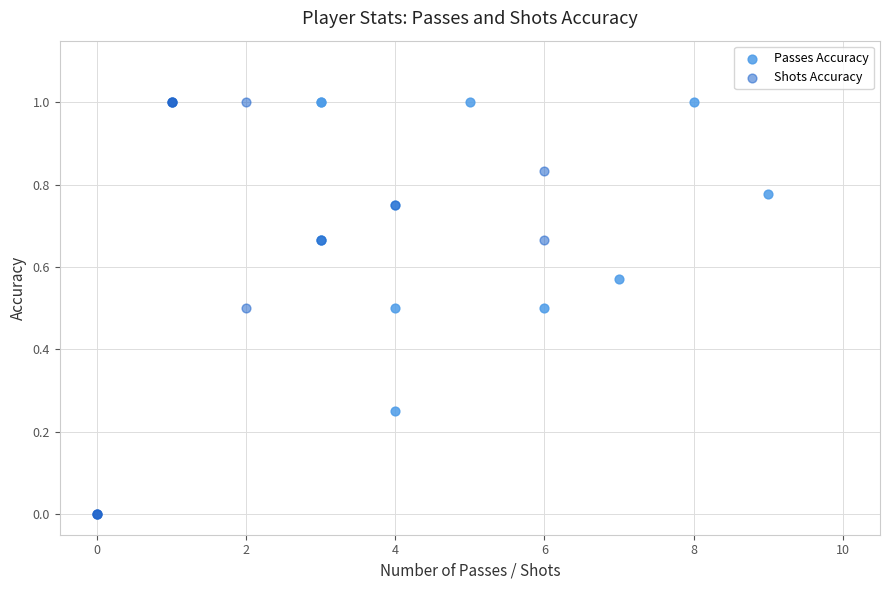

Which series reaches the minimum Y coordinate?

Shots Accuracy